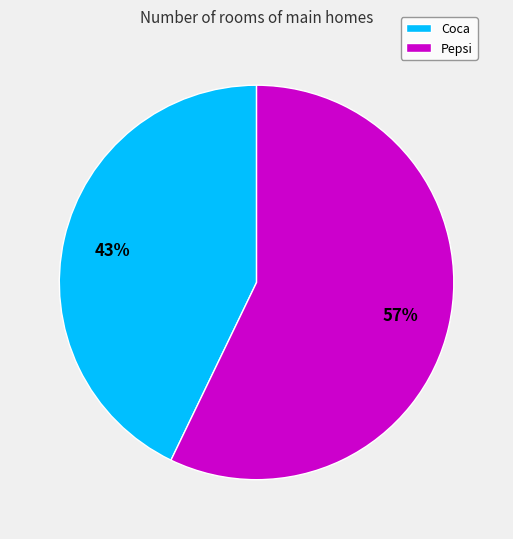

What is the ratio of the value at Pepsi to the value at Coca?

1.3